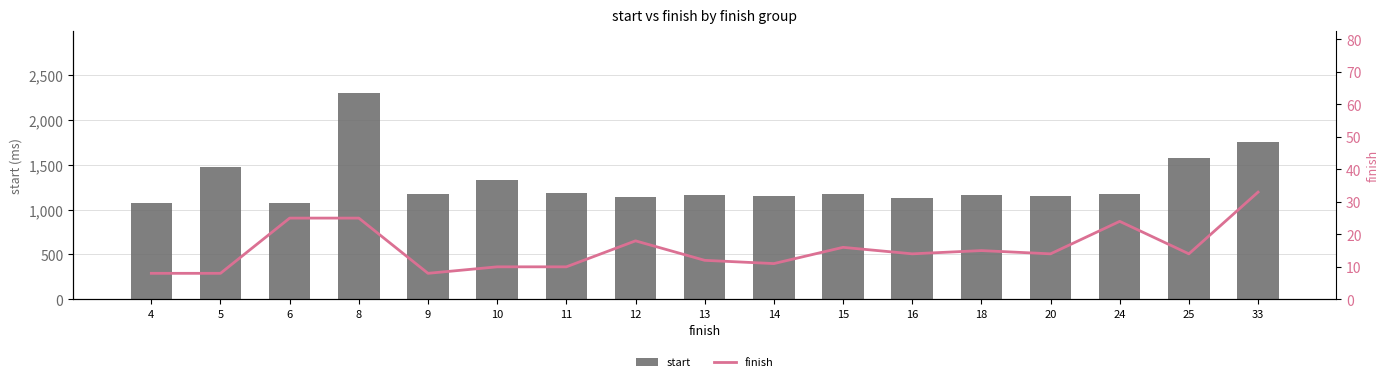

How many values in the start series exceed 1173?

8